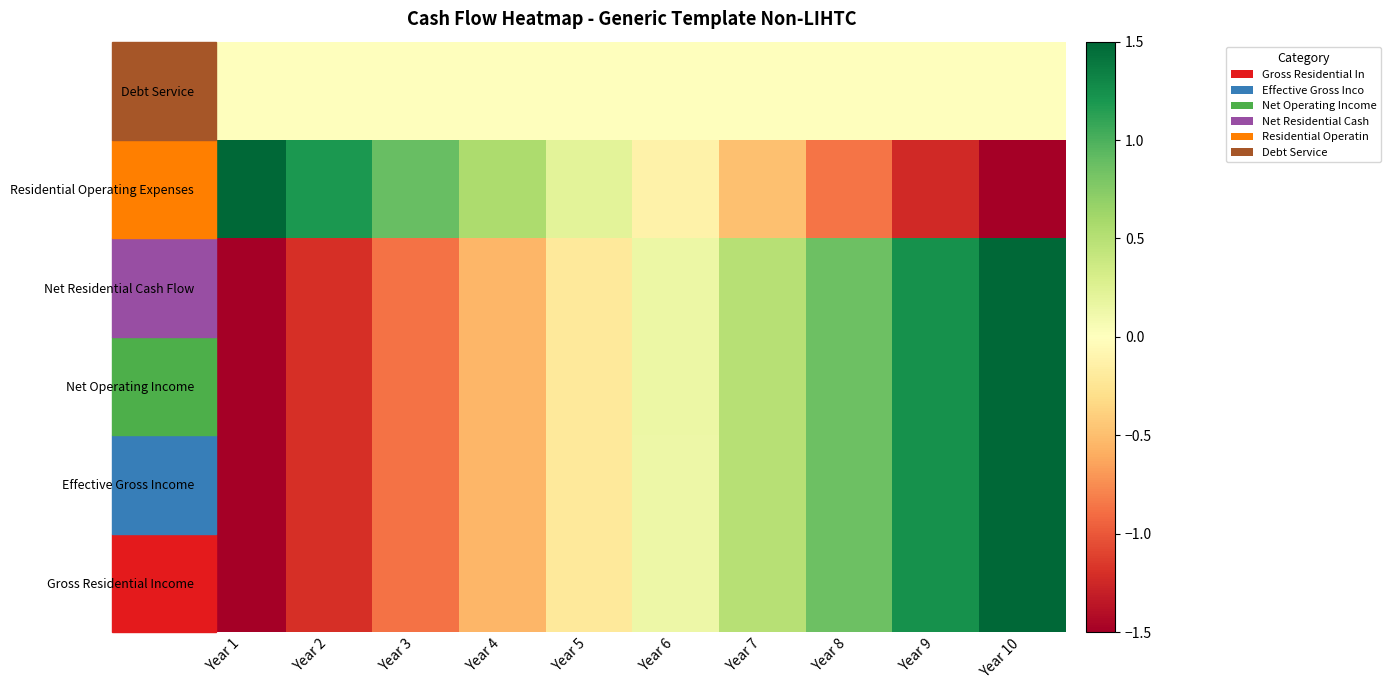

Between Year 2 and Year 5, which is larger?

Year 5